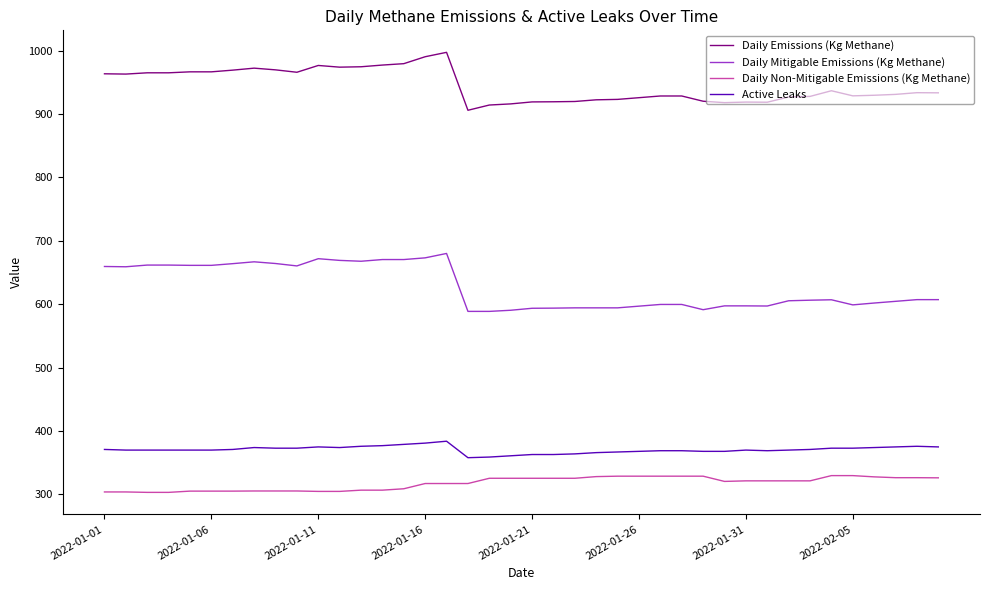

True or false: Daily Emissions (Kg Methane) and Active Leaks cross at least once.

False